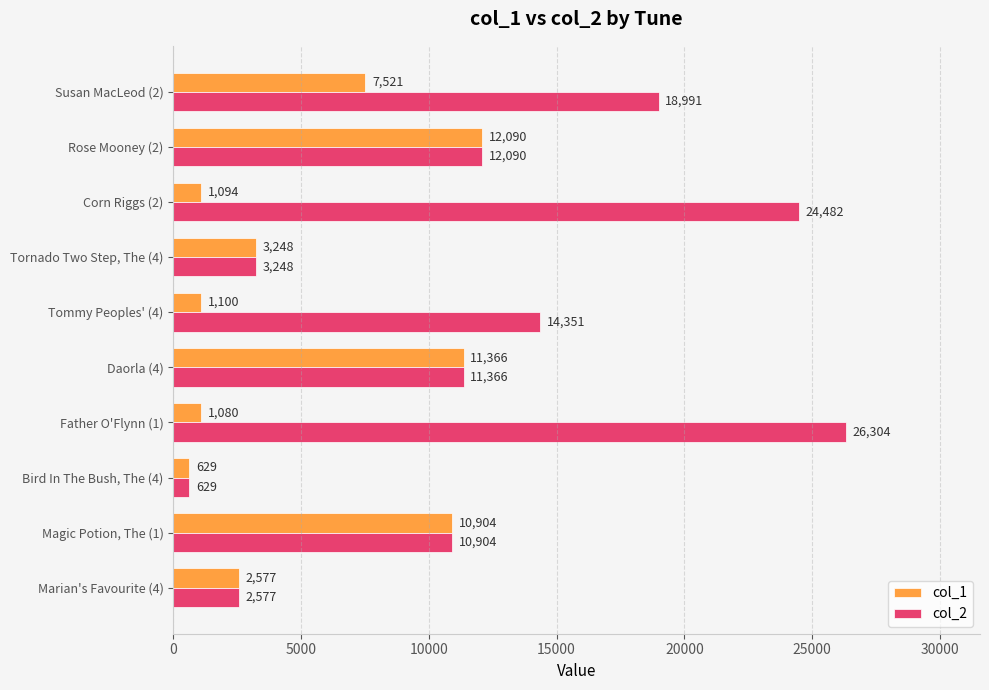

What is the minimum value for col_1?

629